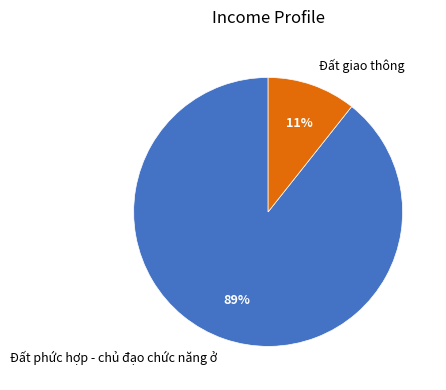

Is the sum of Đất phức hợp - chủ đạo chức năng ở and Đất giao thông greater than half?

Yes